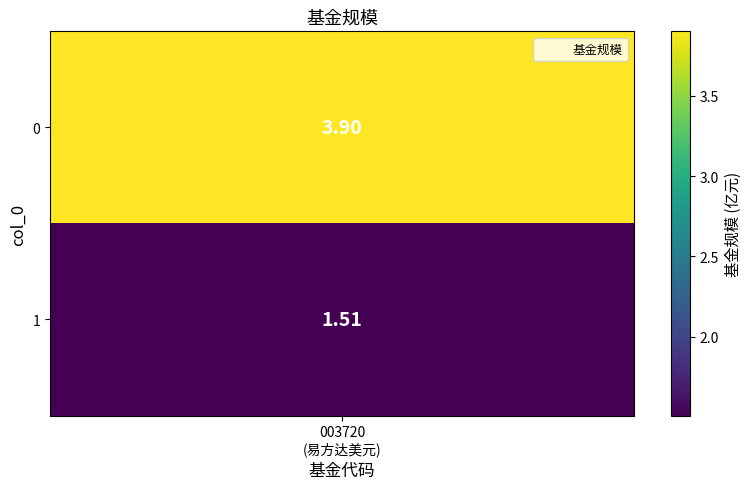

The 0 series shows 0.5 at 1. True or false?

False